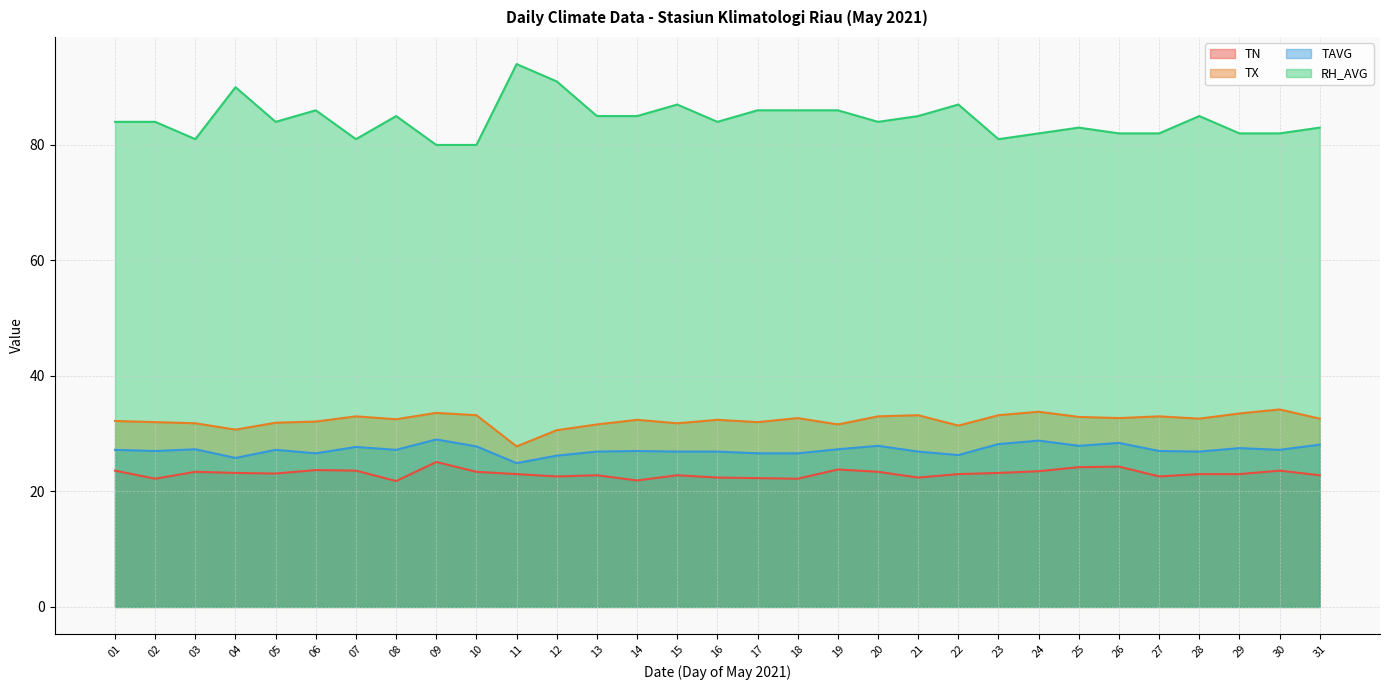

What is the sum of all TX values?

1002.0